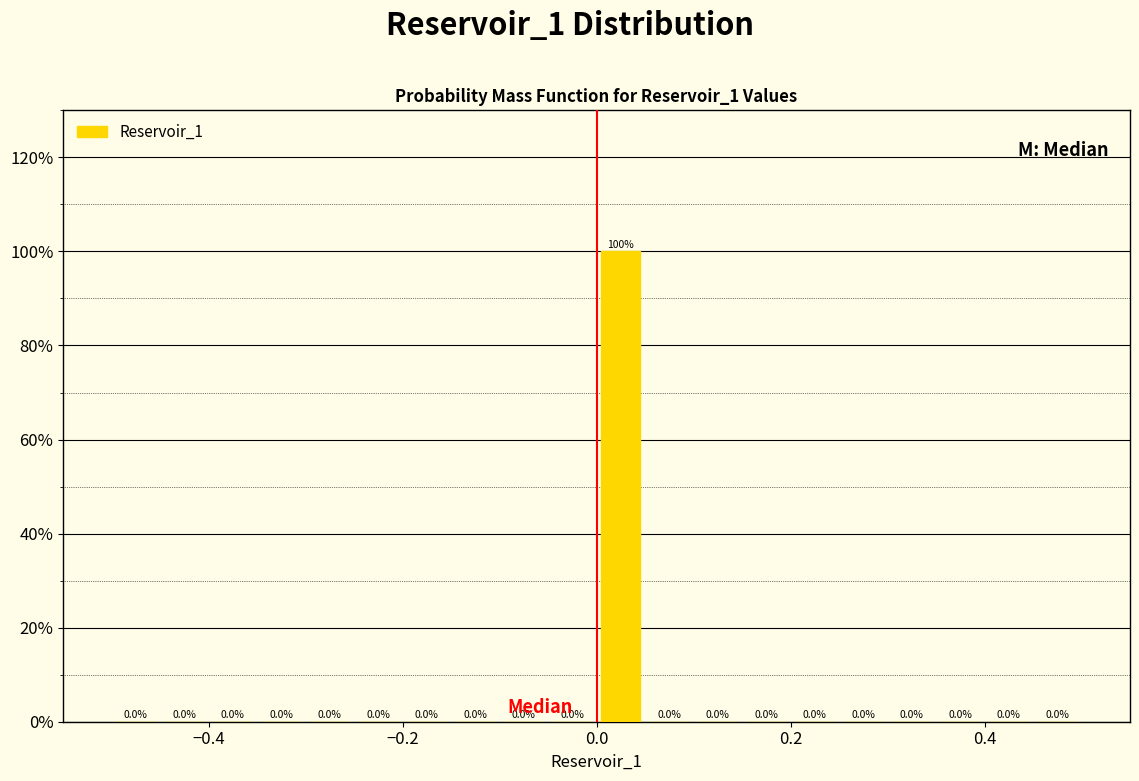

Around what value on the x-axis is the tallest bar? Give the approximate position of its centre, as read against the axis.

0.02